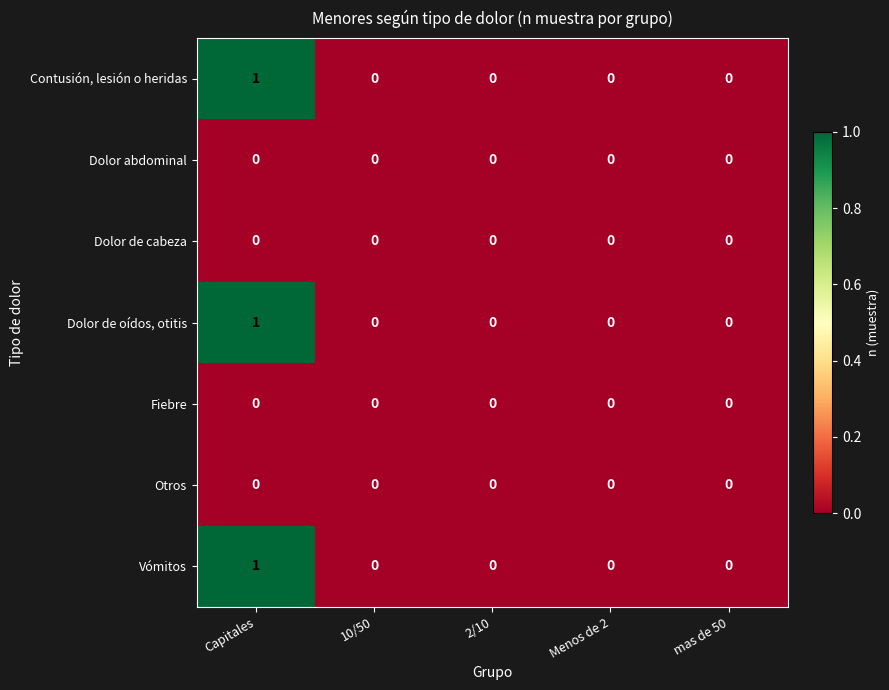

Which label corresponds to the largest value in the chart?

Capitales